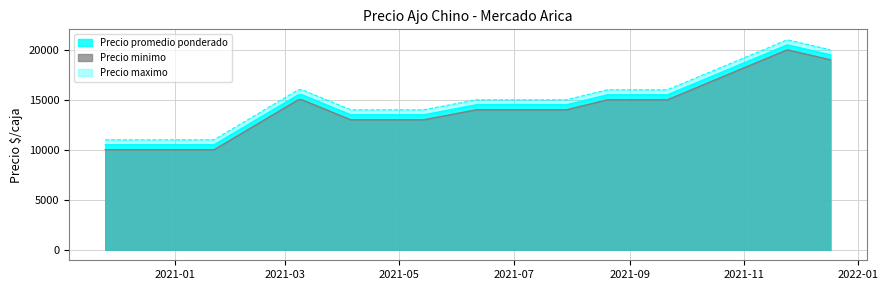

What is the difference between the second highest and second lowest values in the Precio promedio ponderado series?

9000